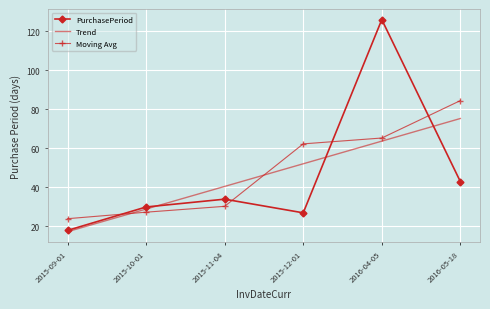

What position from the right is 2015-11-04?

4